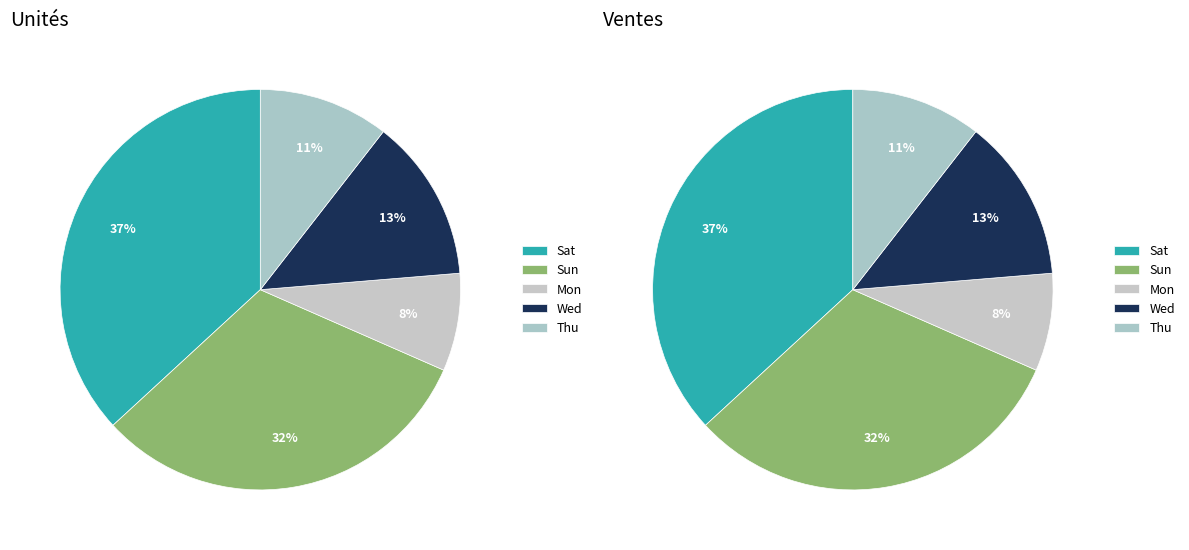

Is it true that Sat is 22% of the pie?

False